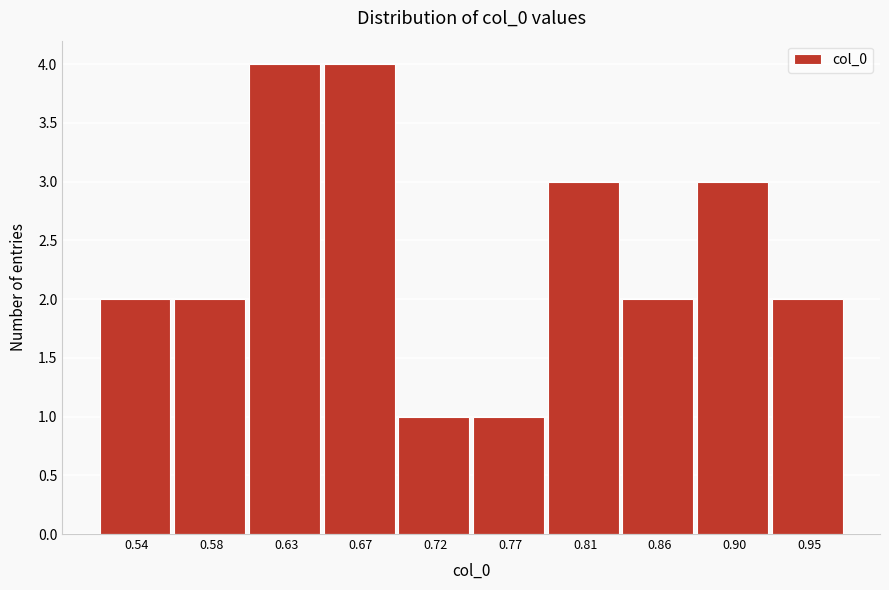

Reading left to right, transcribe all the data shown in this chart.

2	2	4	4	1	1	3	2	3	2